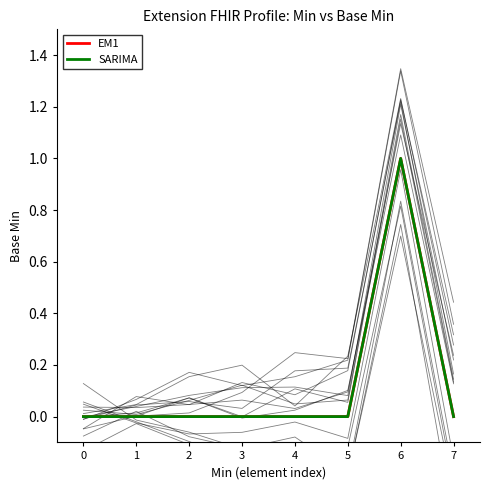

What is the maximum value for SARIMA?

1